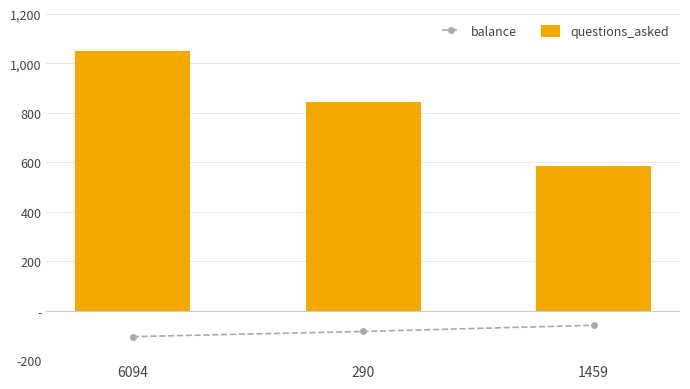

What are all the series names shown in the legend?

balance, questions_asked